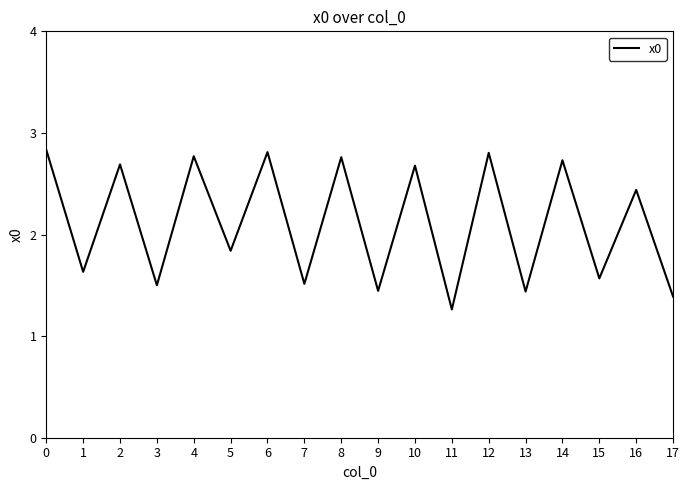

How many interior local peaks (higher than both neighbors) does the data have?

8